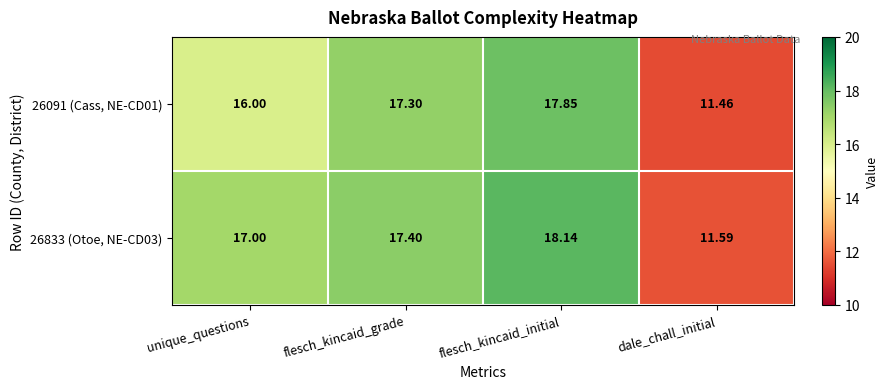

What is the spread (max minus min) of values at flesch_kincaid_grade?

0.1